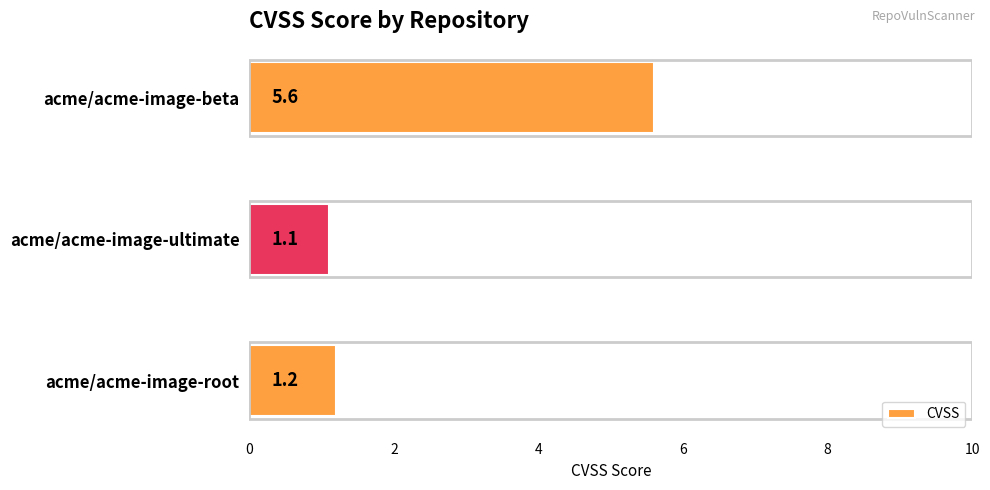

Is it true that the value at acme/acme-image-root is 2.0?

False